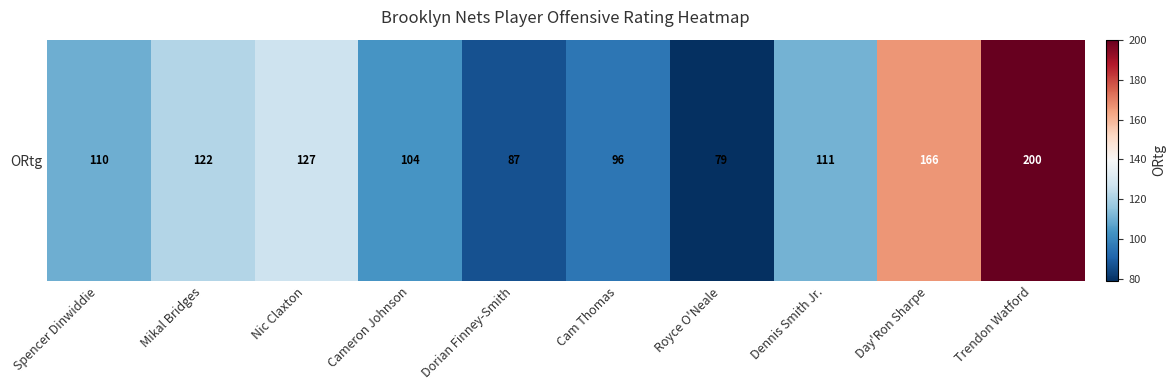

At which label does the data first exceed 111?

Mikal Bridges